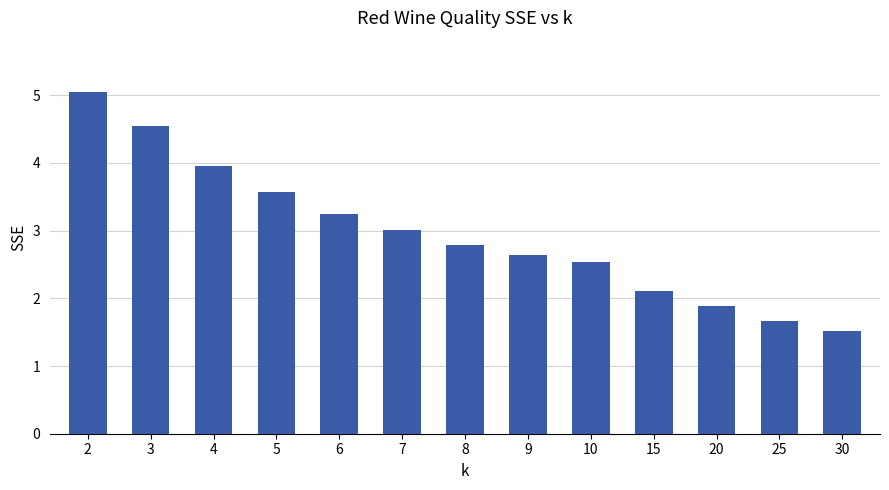

What is the change in value from 3 to 25?

-2.9